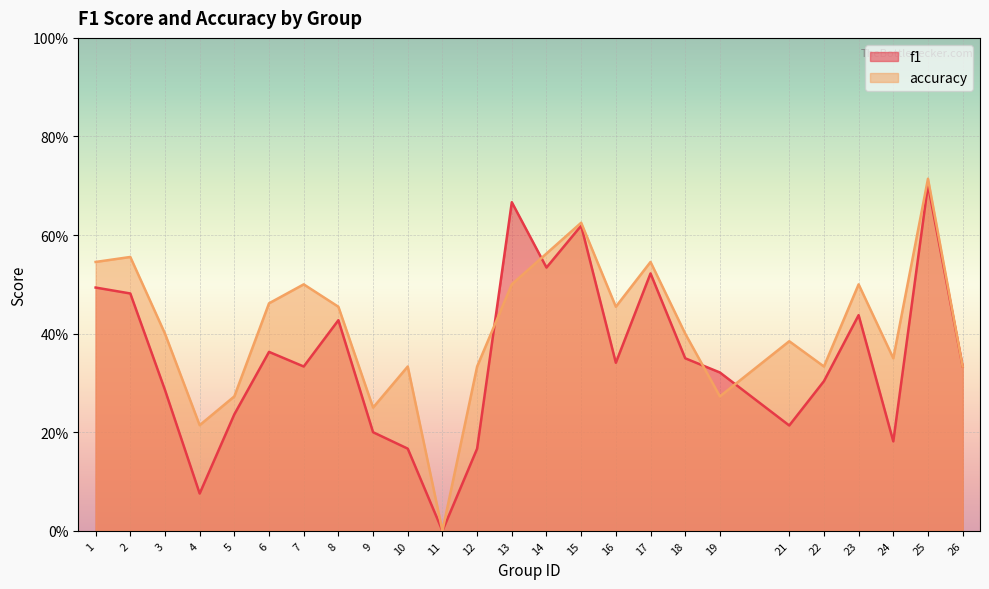

Rank the series by their average value, from highest to lowest.

accuracy, f1